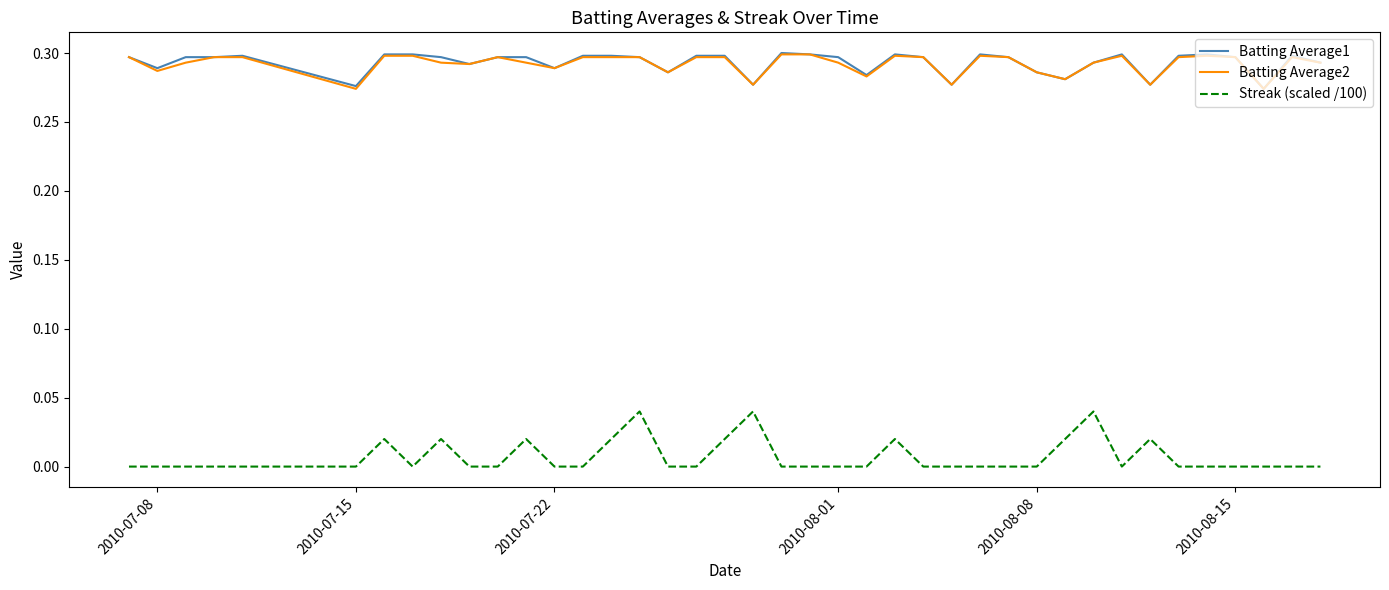

True or false: Streak (scaled /100) and Batting Average1 cross at least once.

False